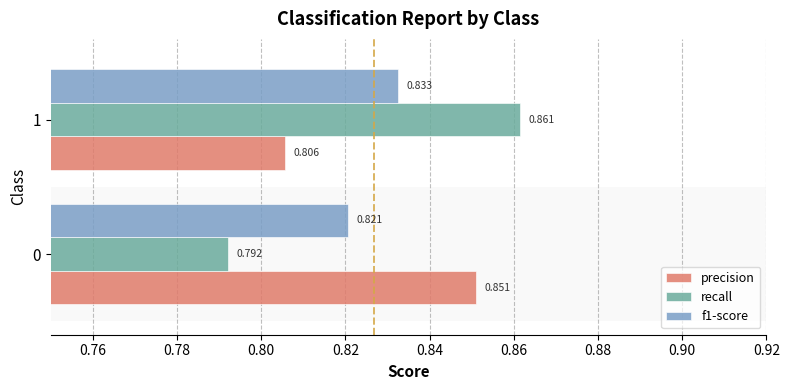

At which category is the sum across all series the highest?

1